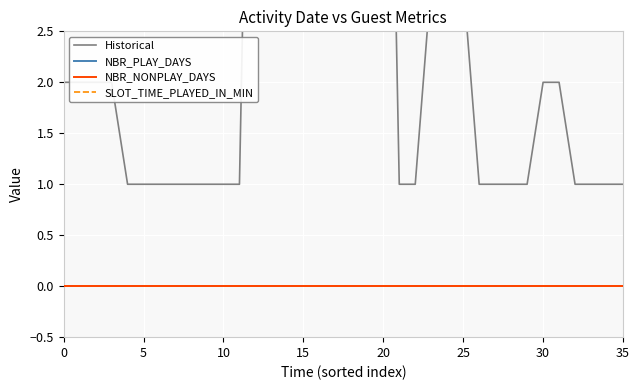

Rank the series at 28 from lowest to highest value.

NBR_PLAY_DAYS, NBR_NONPLAY_DAYS, SLOT_TIME_PLAYED_IN_MIN, Historical